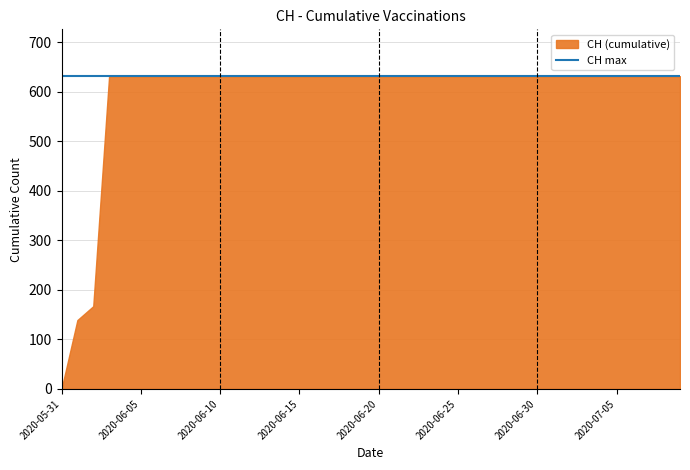

What is the ratio of the value at 2020-06-15 to the value at 2020-06-20?

1.0